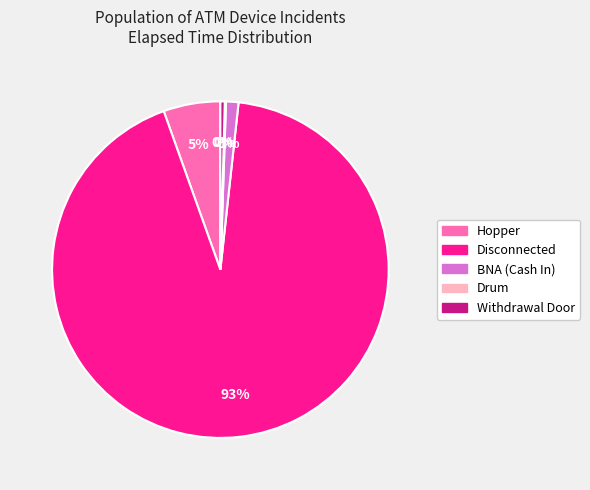

To the nearest percent, what is the average slice percentage?

20%